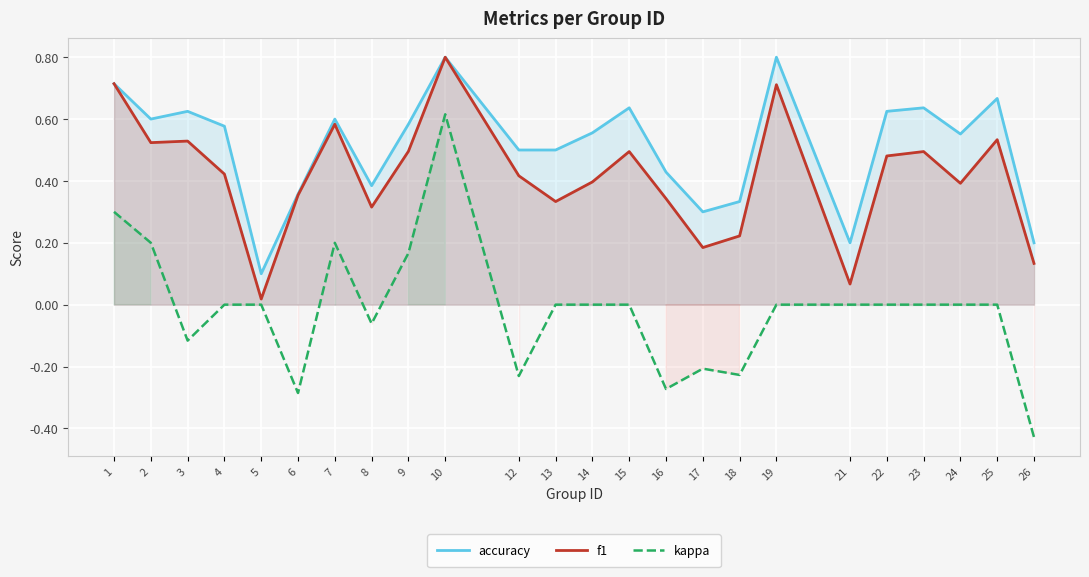

The value of accuracy at 19 is 0.3. True or false?

False